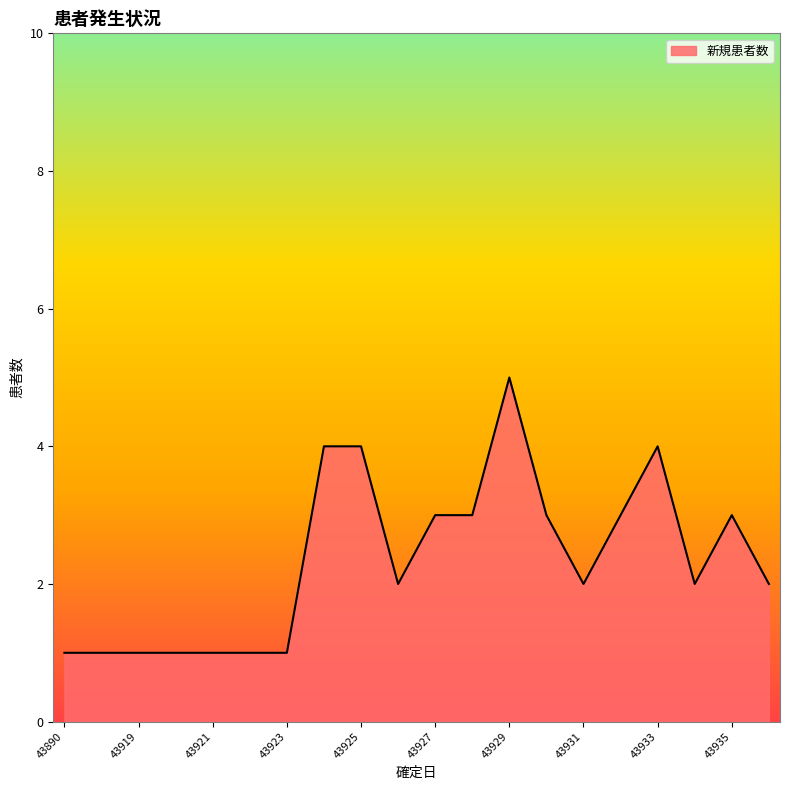

What is the difference between the maximum and minimum values?

4